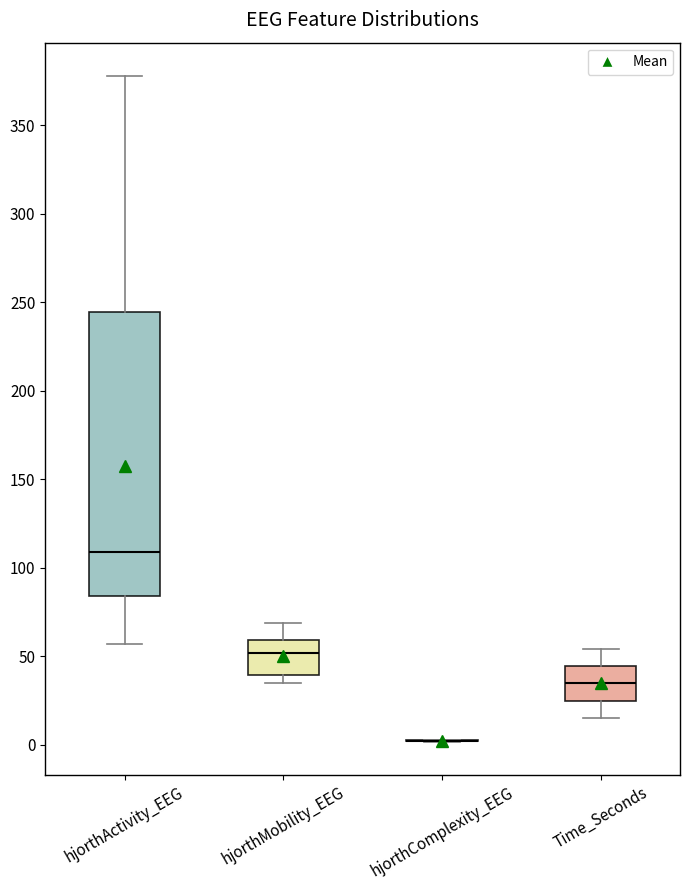

Reading left to right, transcribe this box plot: for each box, give where its median line is, the range the box spans, and where its two whiskers end, as read against the y-axis. The values are not printed on the chart, so give them approximately, as read against the axis.

hjorthActivity_EEG: median 110, box 85 to 245, whiskers 55 to 380
hjorthMobility_EEG: median 50, box 40 to 60, whiskers 35 to 70
hjorthComplexity_EEG: box collapsed to a line at 0, whiskers 0 to 5
Time_Seconds: median 35, box 25 to 45, whiskers 15 to 55